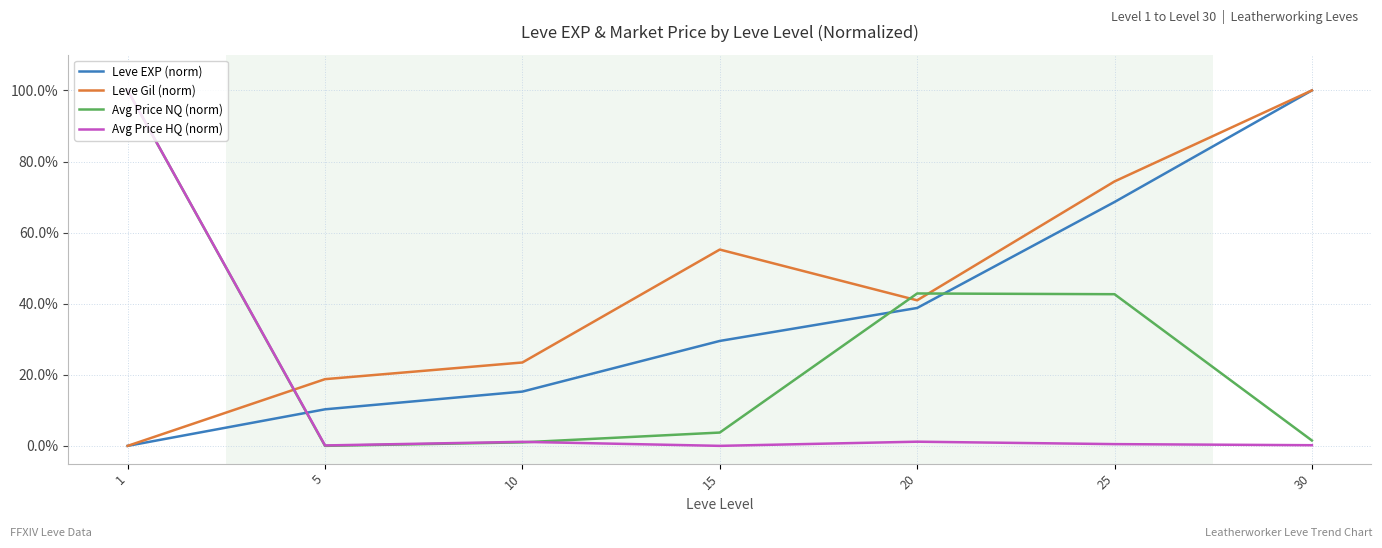

True or false: Leve EXP (norm) and Leve Gil (norm) cross at least once.

False